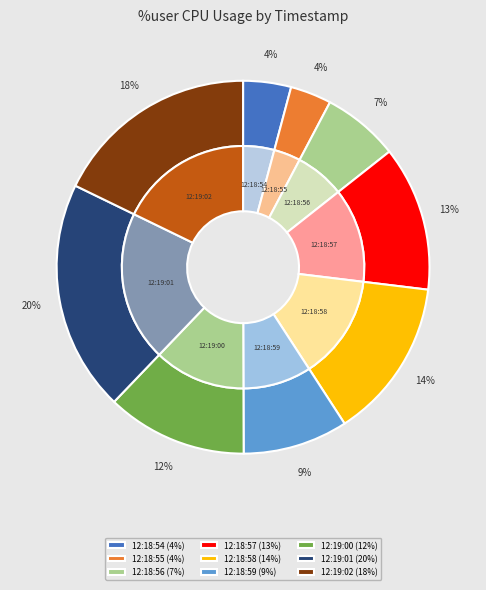

What is the largest slice in the pie chart?

12:19:01